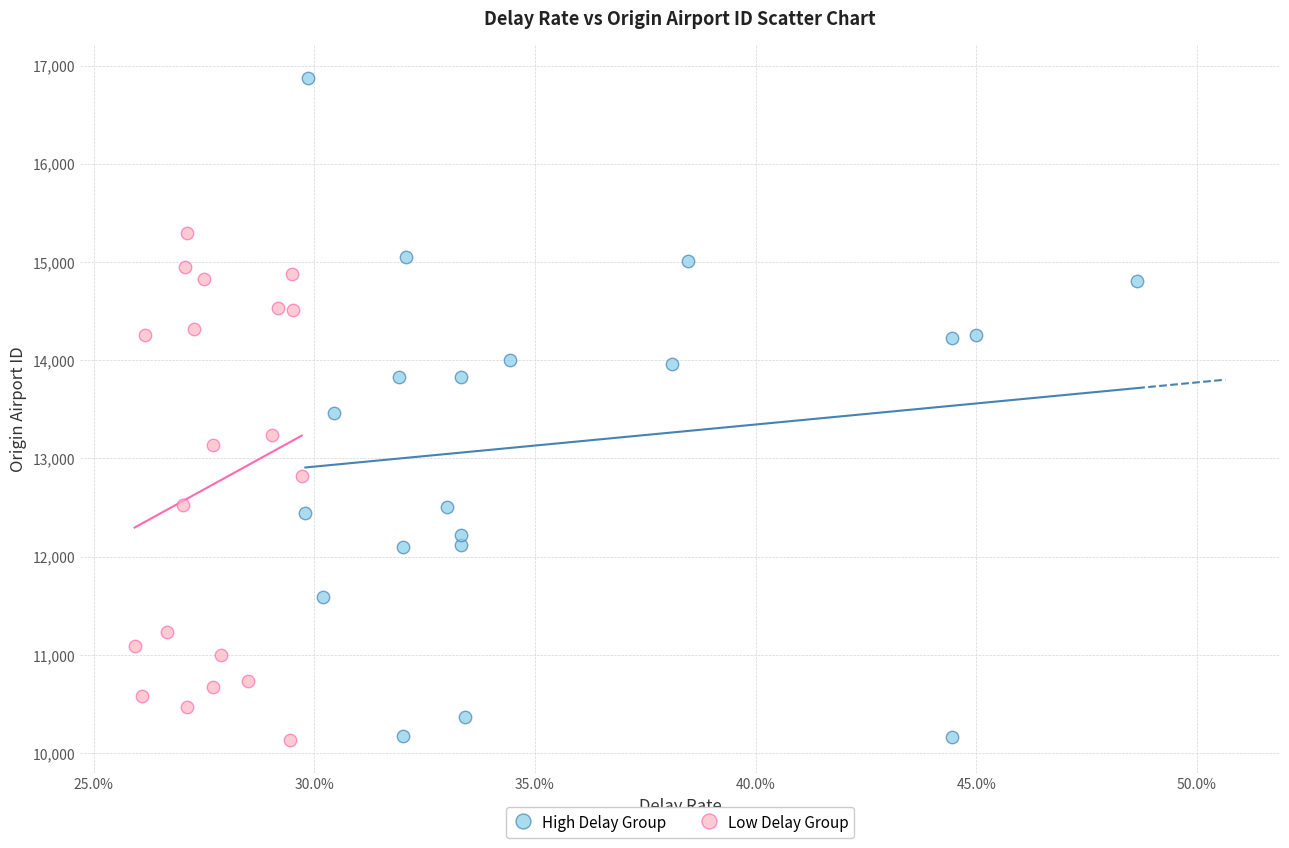

Which series has the largest Y range (max minus min)?

High Delay Group